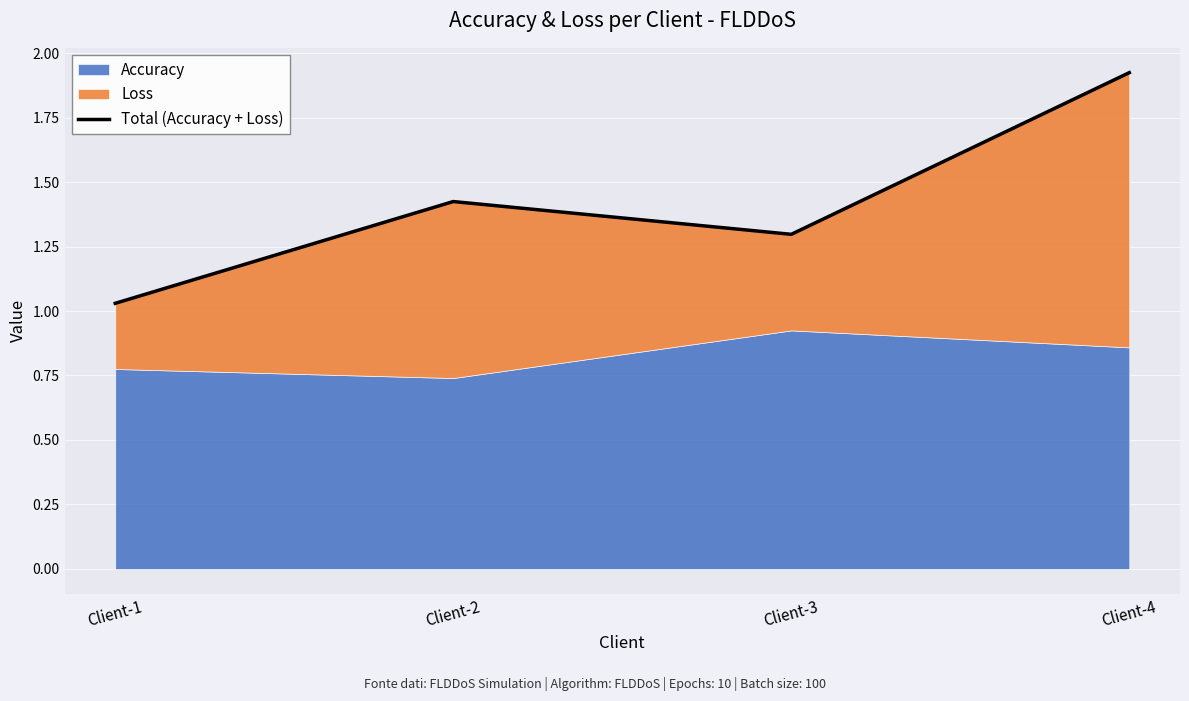

Which label corresponds to the smallest value in the chart?

Client-1